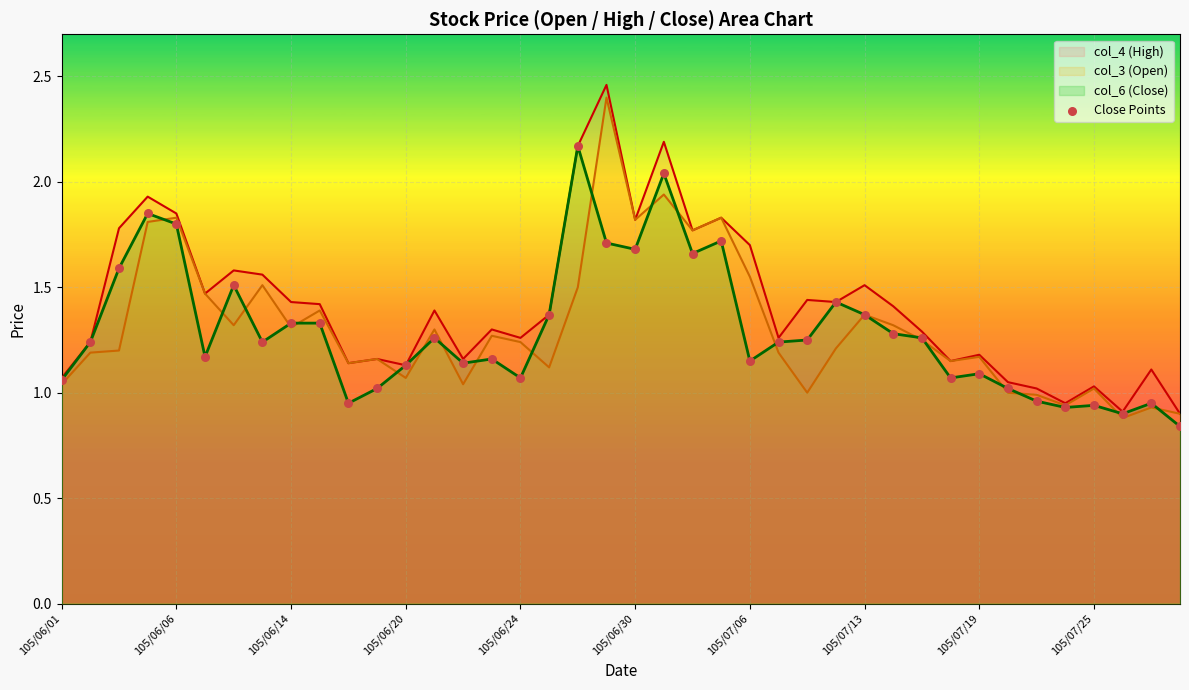

What is the highest value of the col_3 (Open) series?

2.4